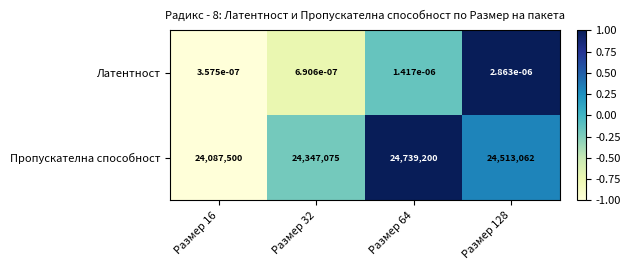

Which series has the largest total across all categories?

Пропускателна способност